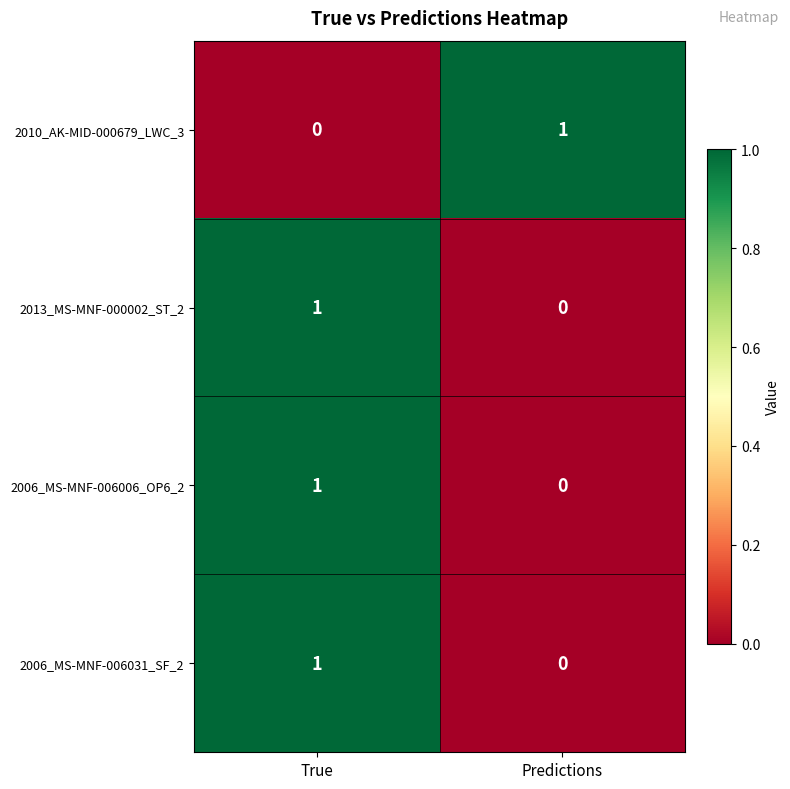

Where is 2006_MS-MNF-006006_OP6_2 nearest to the value 0?

Predictions